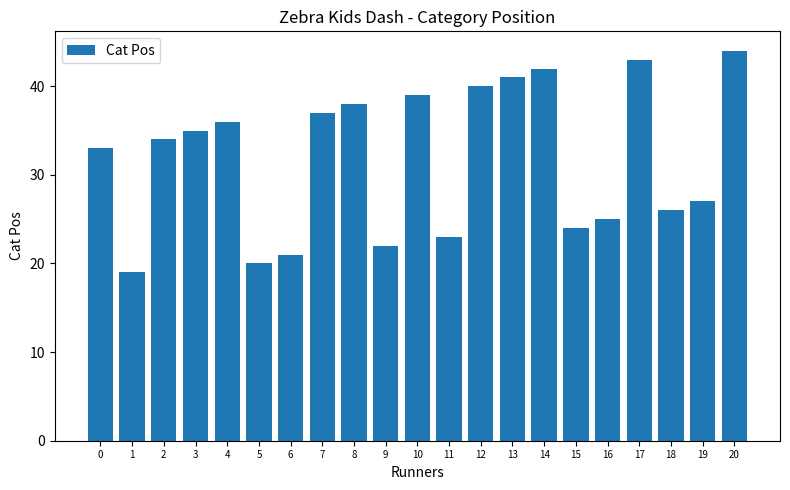

List the labels in order of value, smallest first.

1, 5, 6, 9, 11, 15, 16, 18, 19, 0, 2, 3, 4, 7, 8, 10, 12, 13, 14, 17, 20